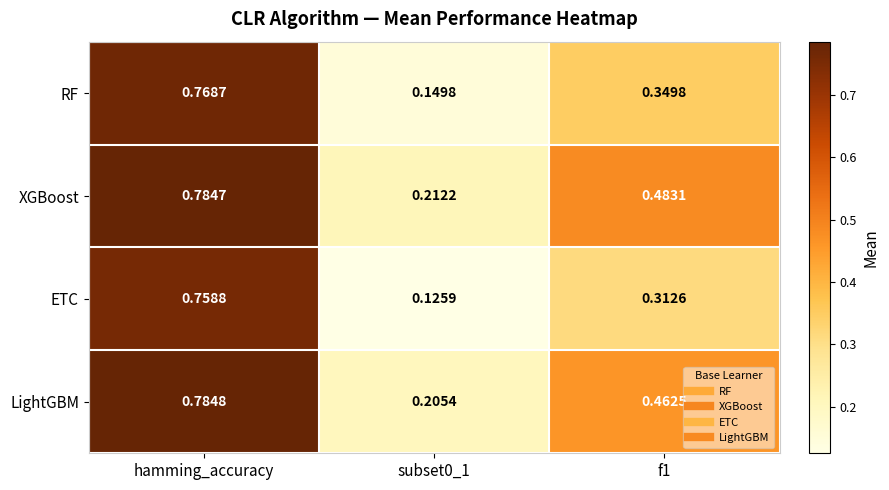

Which series changed the most between subset0_1 and f1?

XGBoost